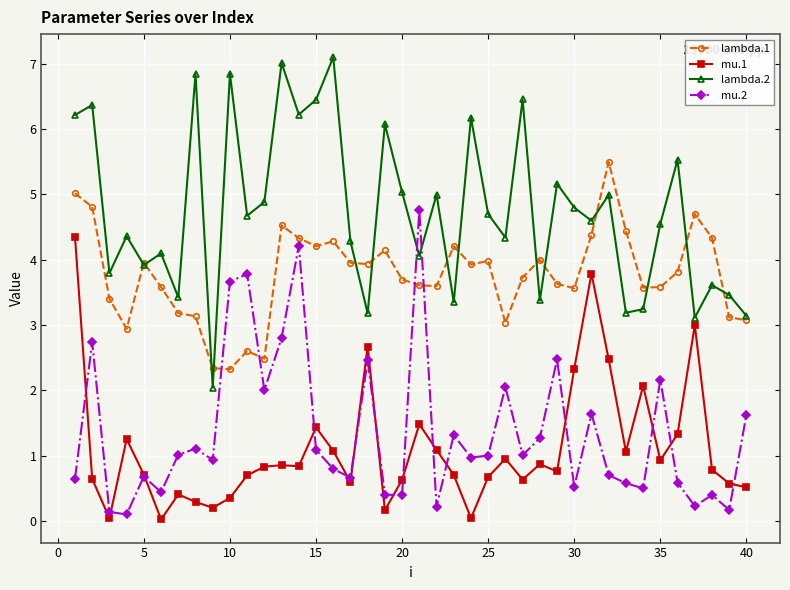

What is the highest value of the mu.1 series?

4.4